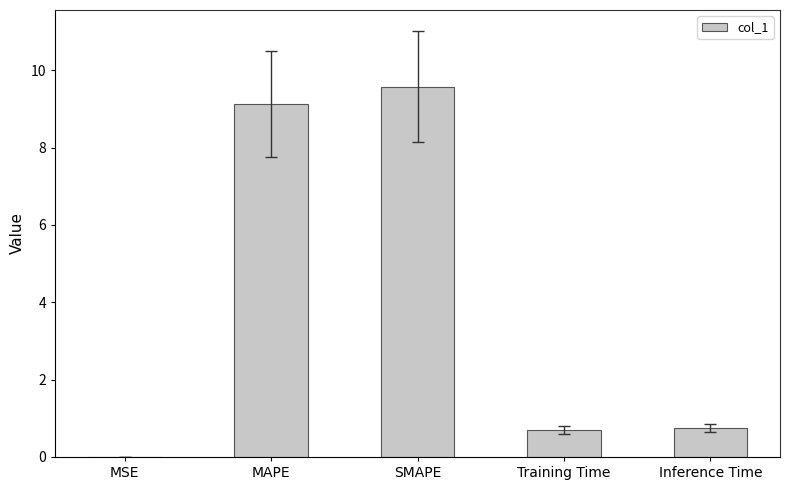

Between Training Time and MAPE, which is larger?

MAPE